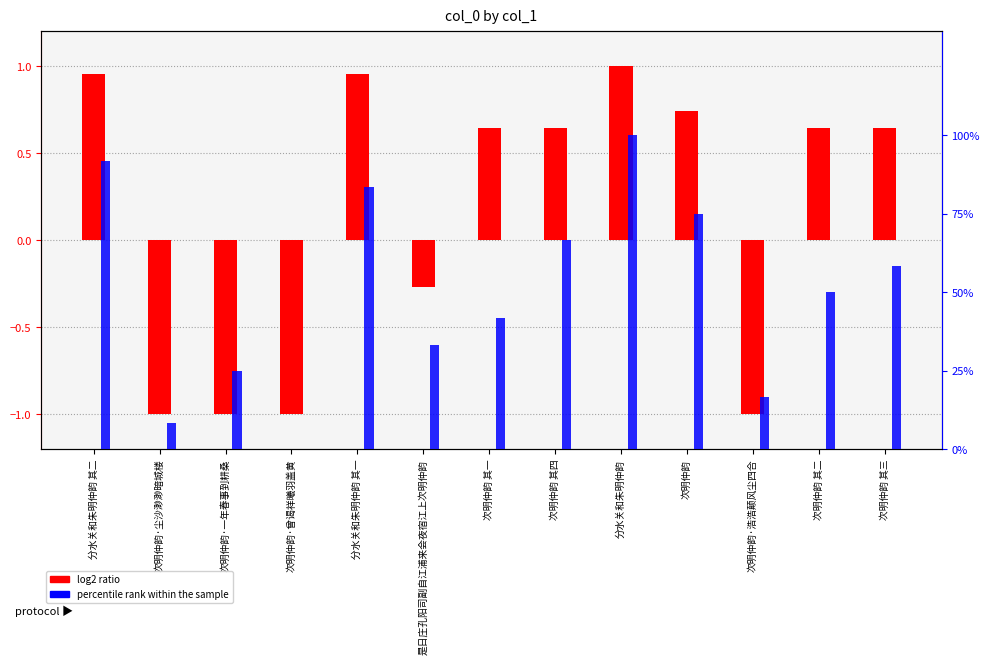

The value of log2 ratio at 次明仲韵·一年春事到耕桑 is -1.7. True or false?

False